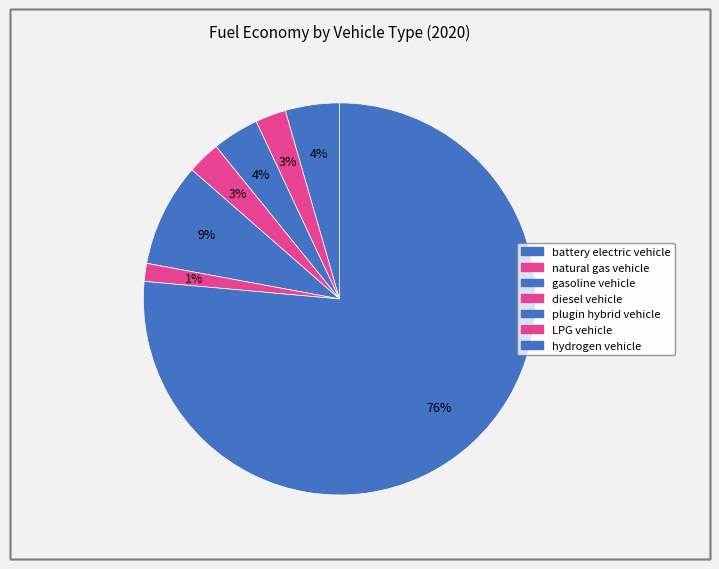

Rank the categories by value from lowest to highest.

LPG vehicle, natural gas vehicle, diesel vehicle, gasoline vehicle, battery electric vehicle, plugin hybrid vehicle, hydrogen vehicle